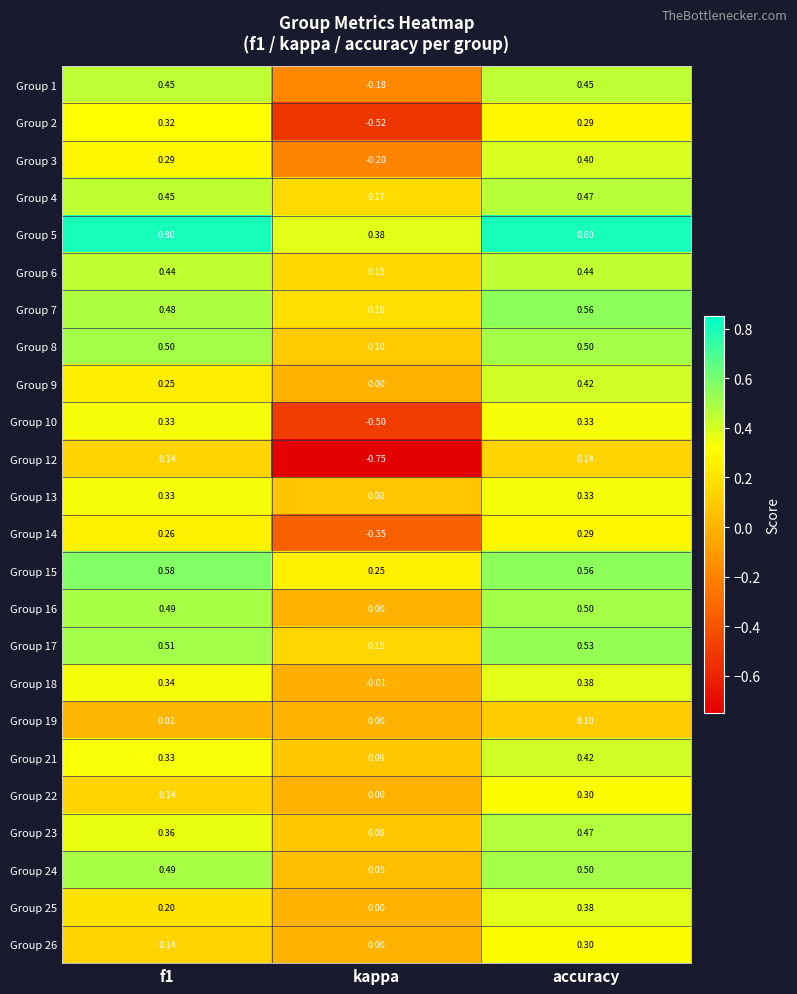

Between f1 and accuracy, which series saw the biggest shift?

Group 25